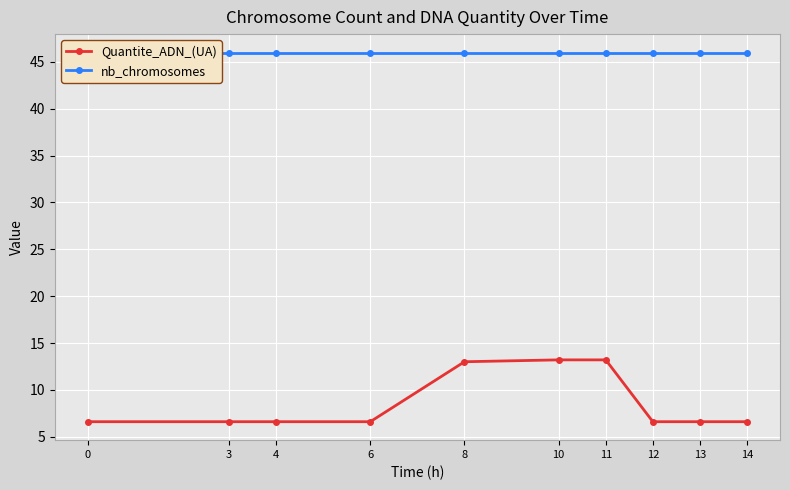

The nb_chromosomes series shows 46.0 at 12. True or false?

True